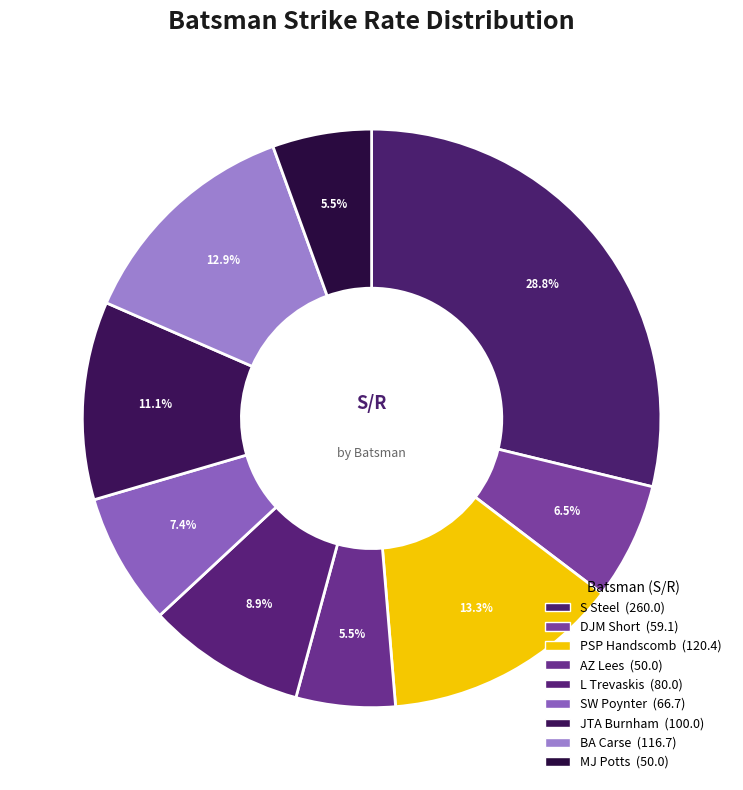

The BA Carse slice represents 13% of the pie. True or false?

True